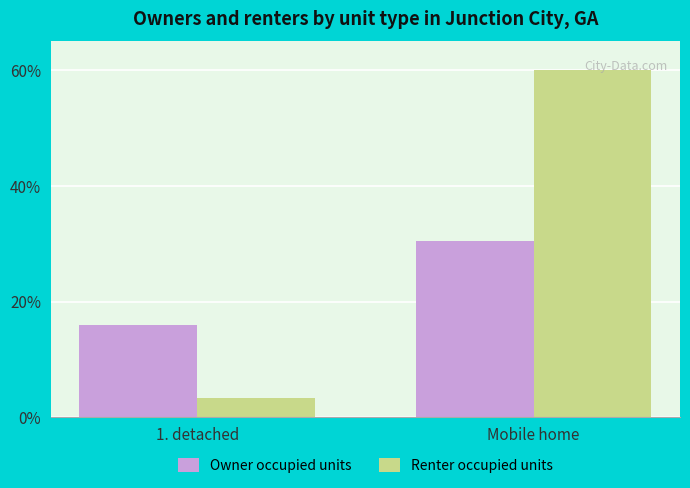

What is the highest value of the Renter occupied units series?

60.0